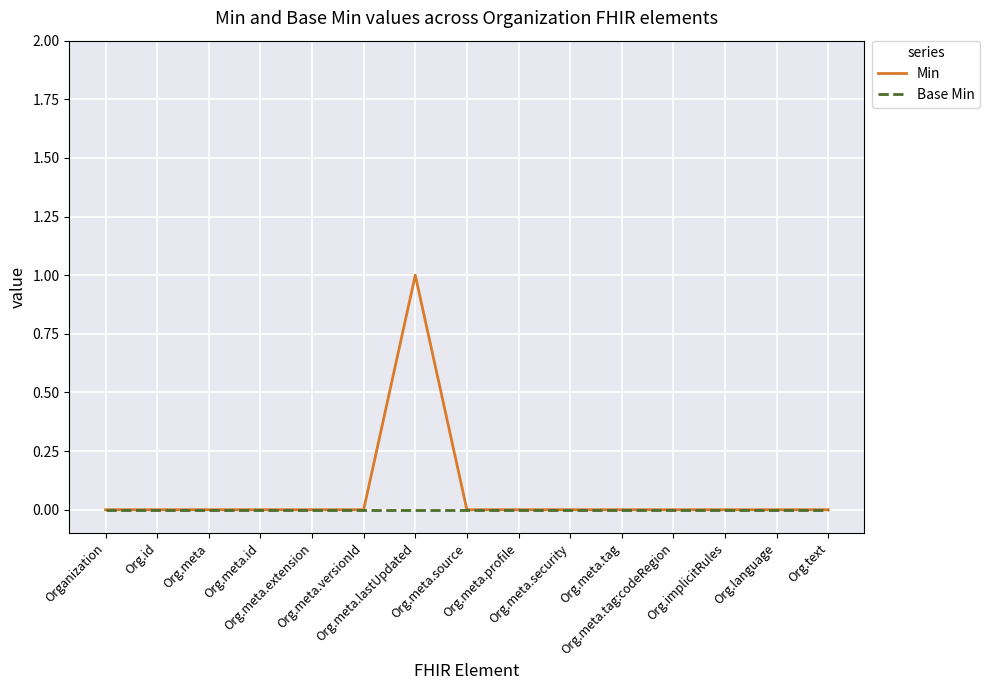

What position from the right is Org.language?

2